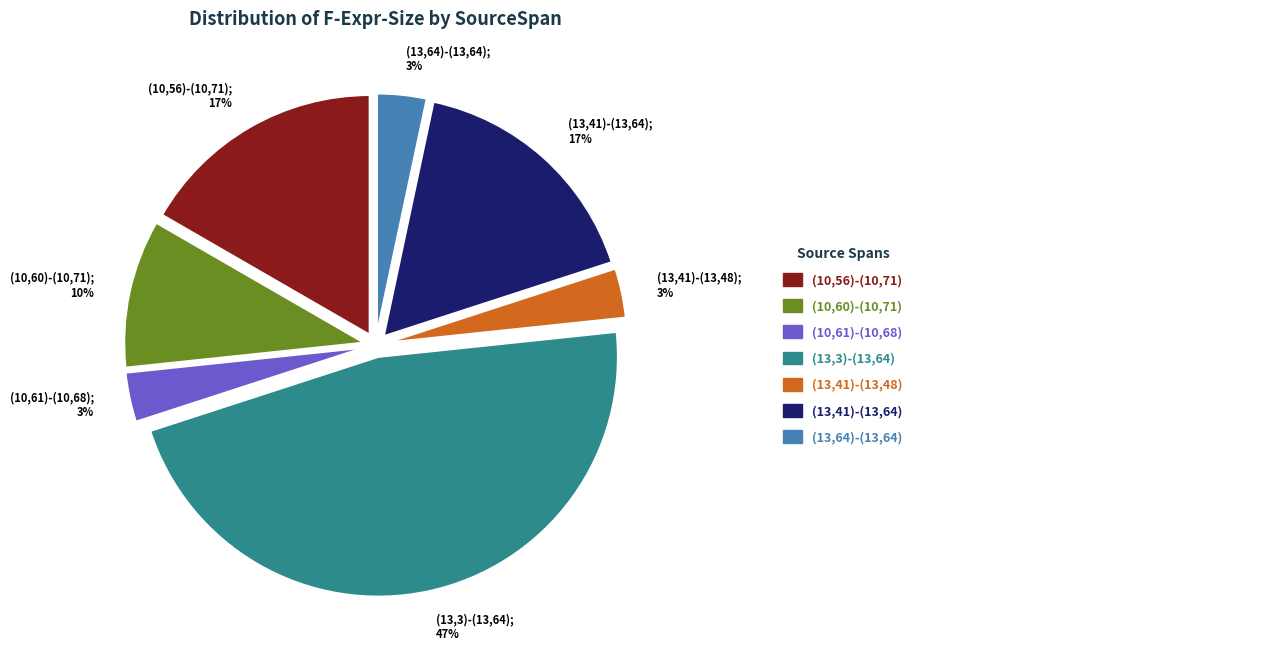

To the nearest percent, what is the average slice percentage?

14%